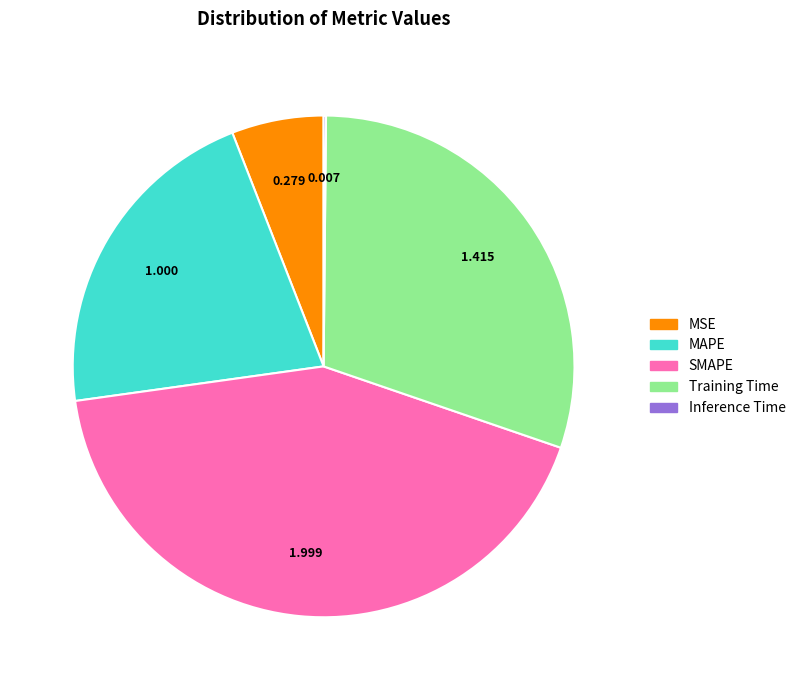

Which has a higher value, MSE or MAPE?

MAPE